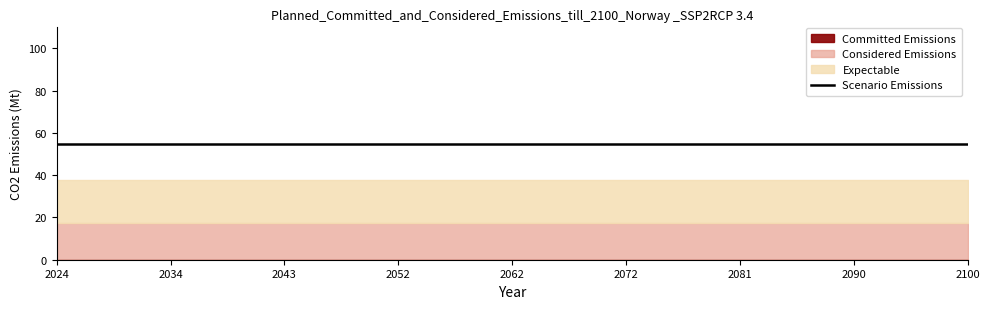

Which series has the largest total across all categories?

Scenario Emissions